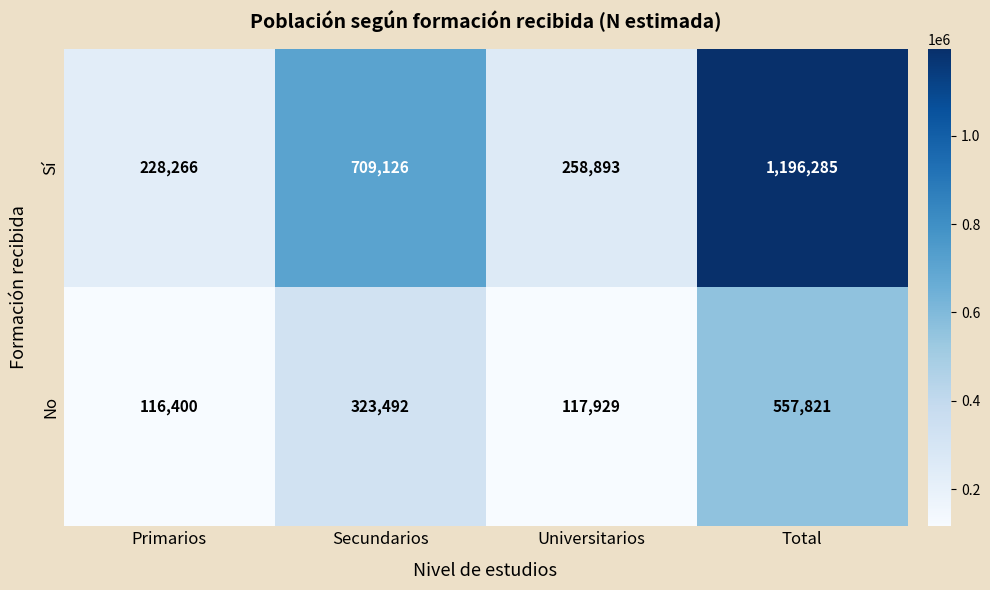

What is the sum of all No values?

1115642